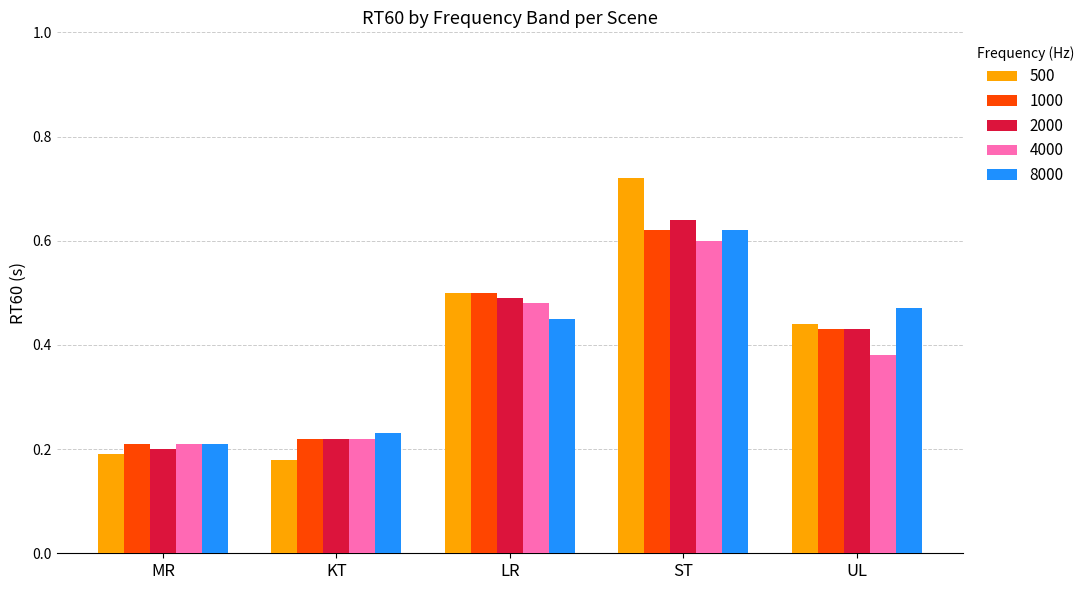

The value of 1000 at UL is 0.8. True or false?

False